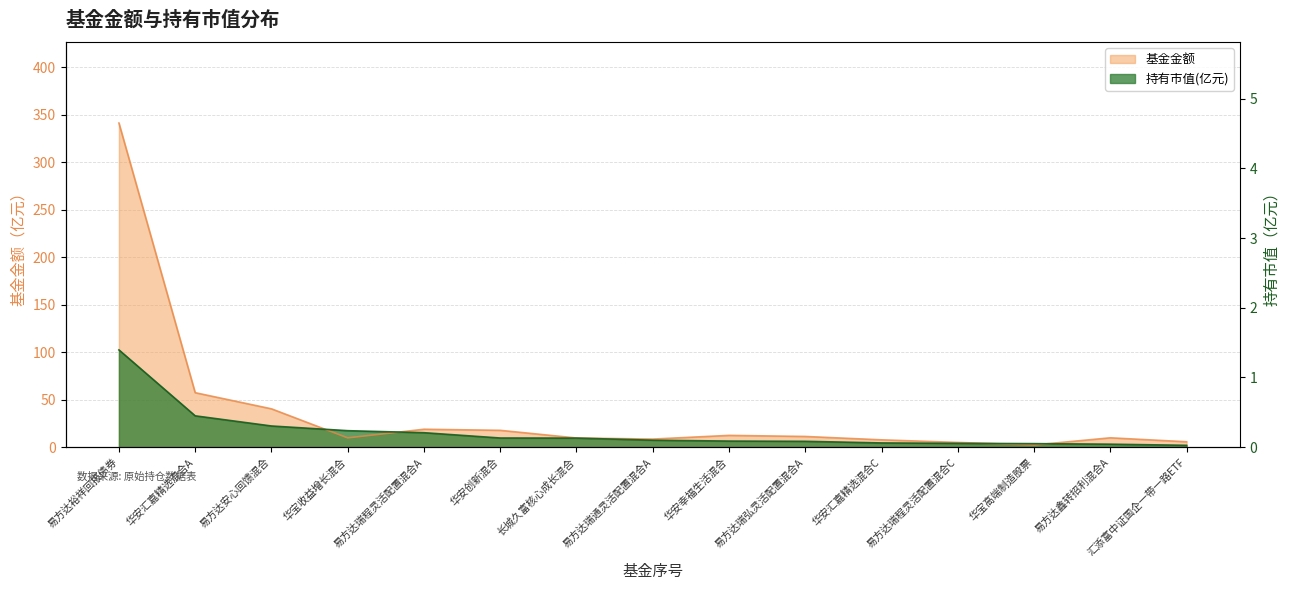

What are all the series names shown in the legend?

基金金额, 持有市值(亿元)